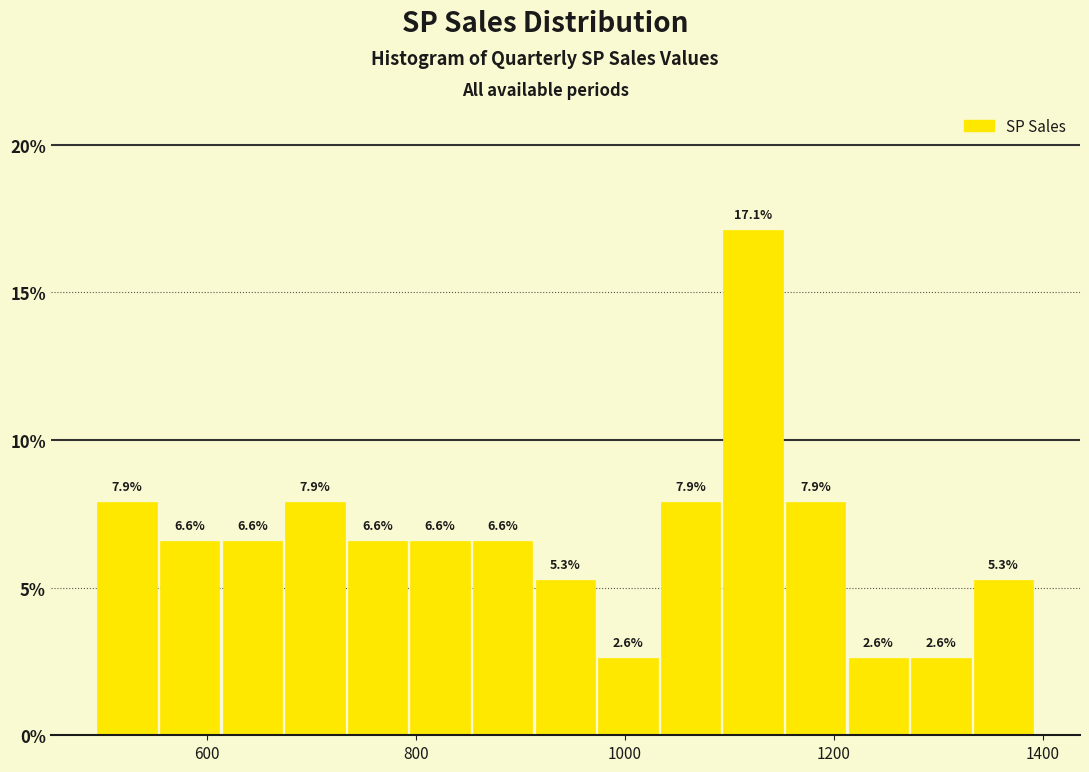

Read against the x-axis, roughly where is the centre of the tallest bar?

1120